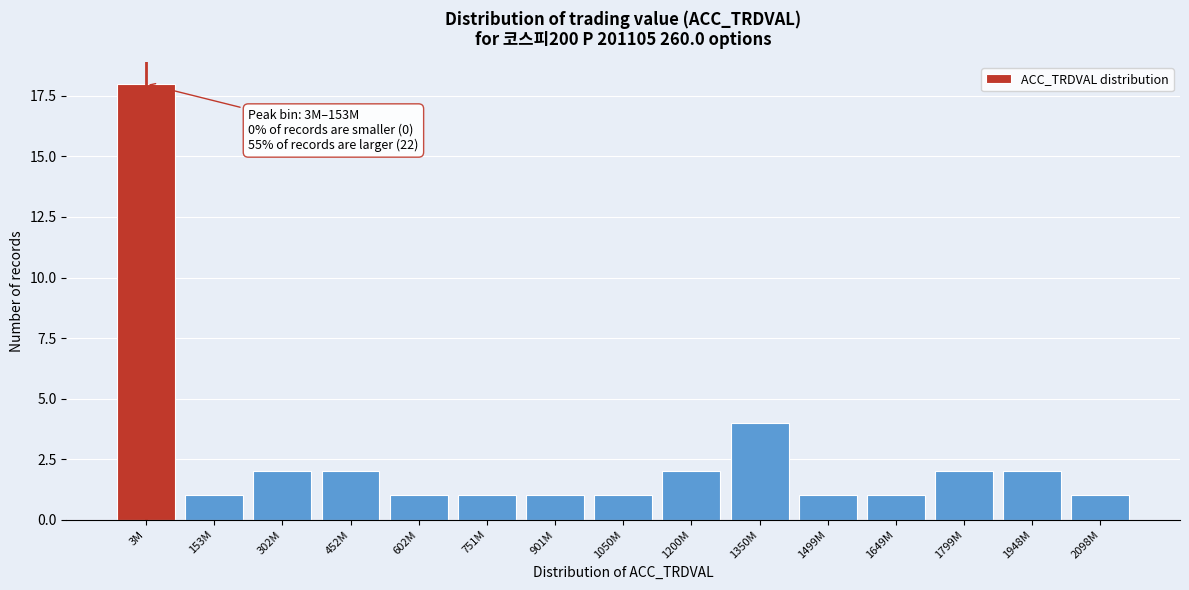

Reading left to right, extract all data points from this chart.

18	1	2	2	1	1	1	1	2	4	1	1	2	2	1